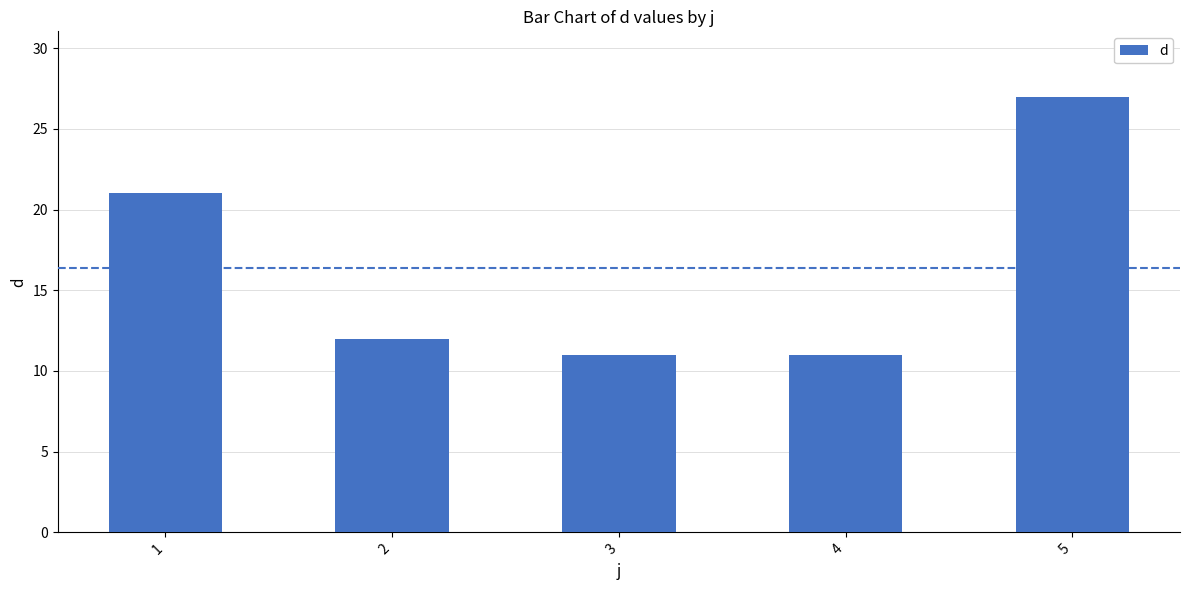

The chart shows a value of 12 at 2. True or false?

True